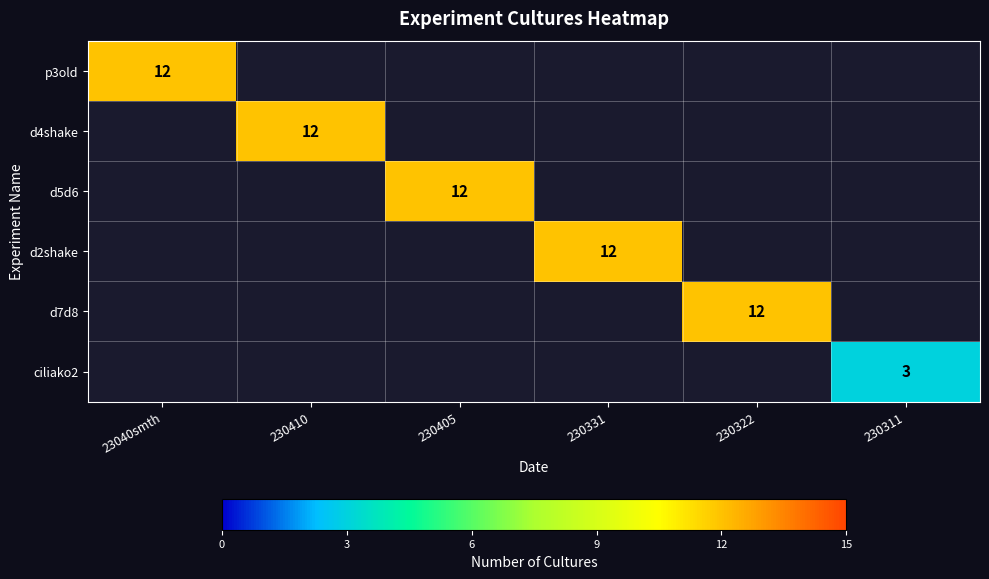

True or false: d7d8 has a value of 20 at 230322.

False